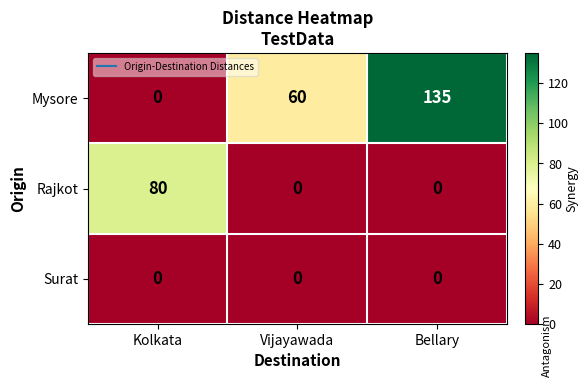

What is the maximum value for Rajkot?

80